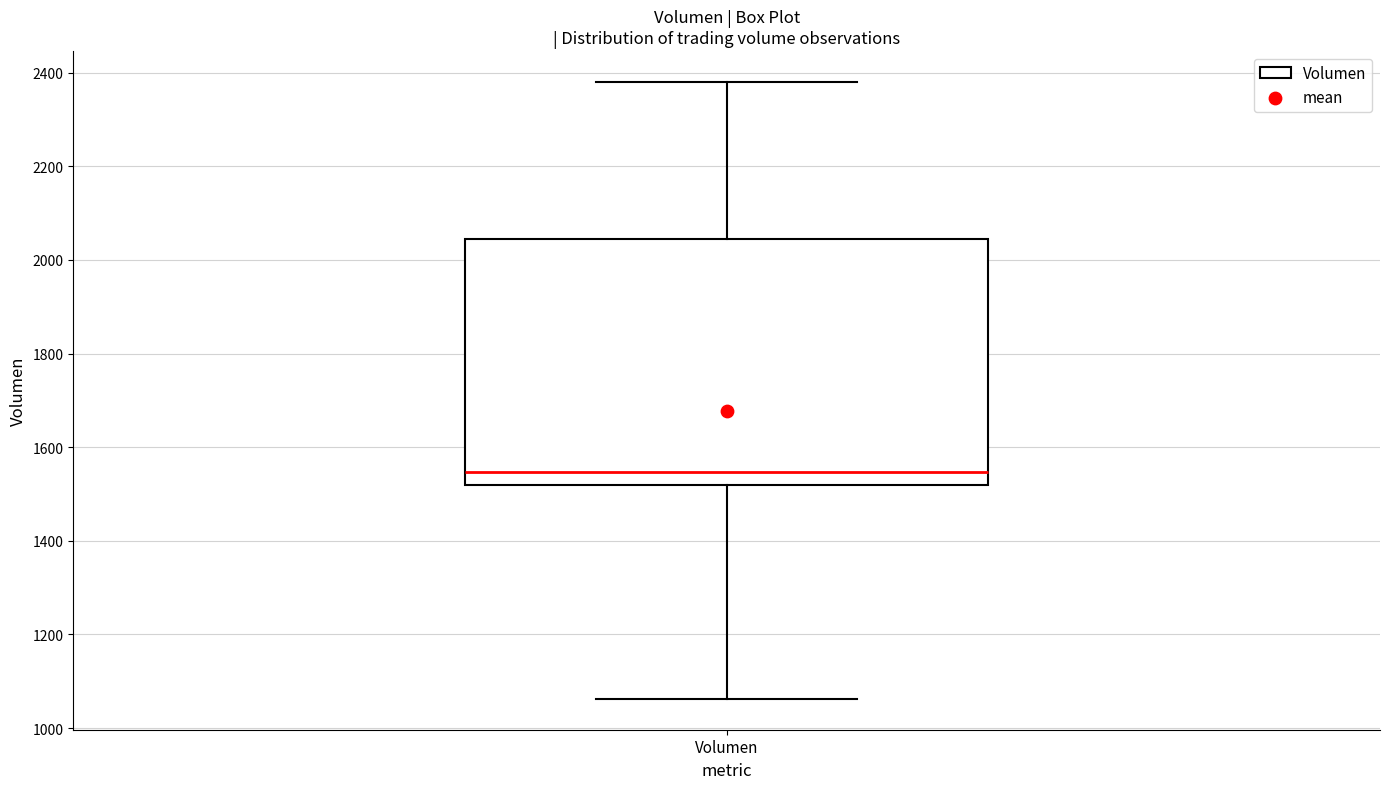

Where does the upper whisker of the box for Volumen end on the y-axis? The values are not printed on the chart, so give them approximately, as read against the axis.

2380